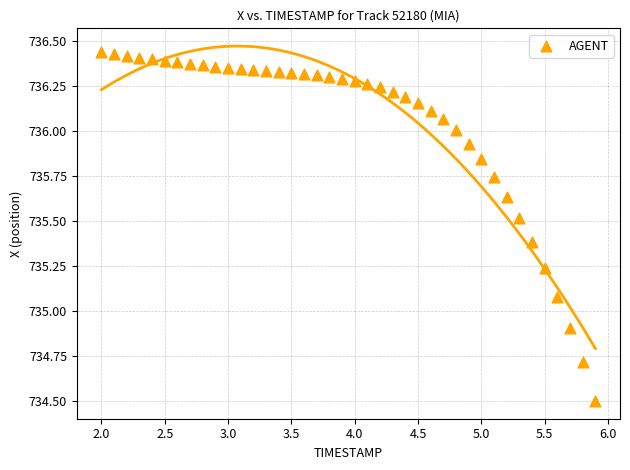

What is the range of X values (max minus min)?

3.9